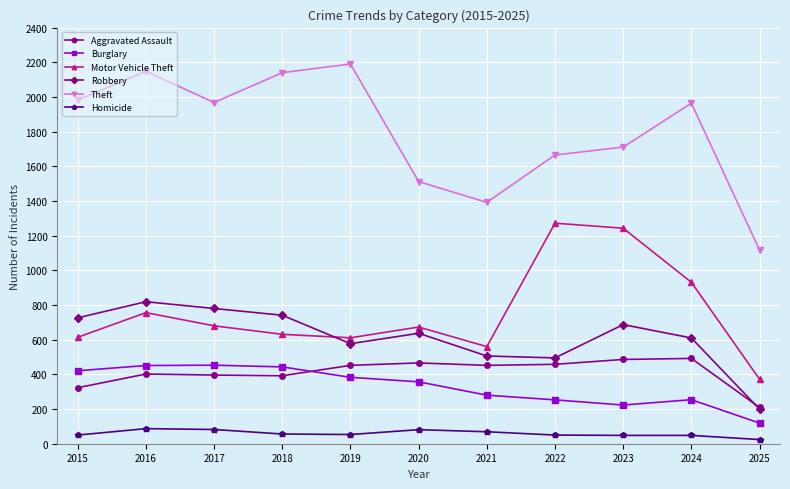

Count the number of data series in this chart.

6